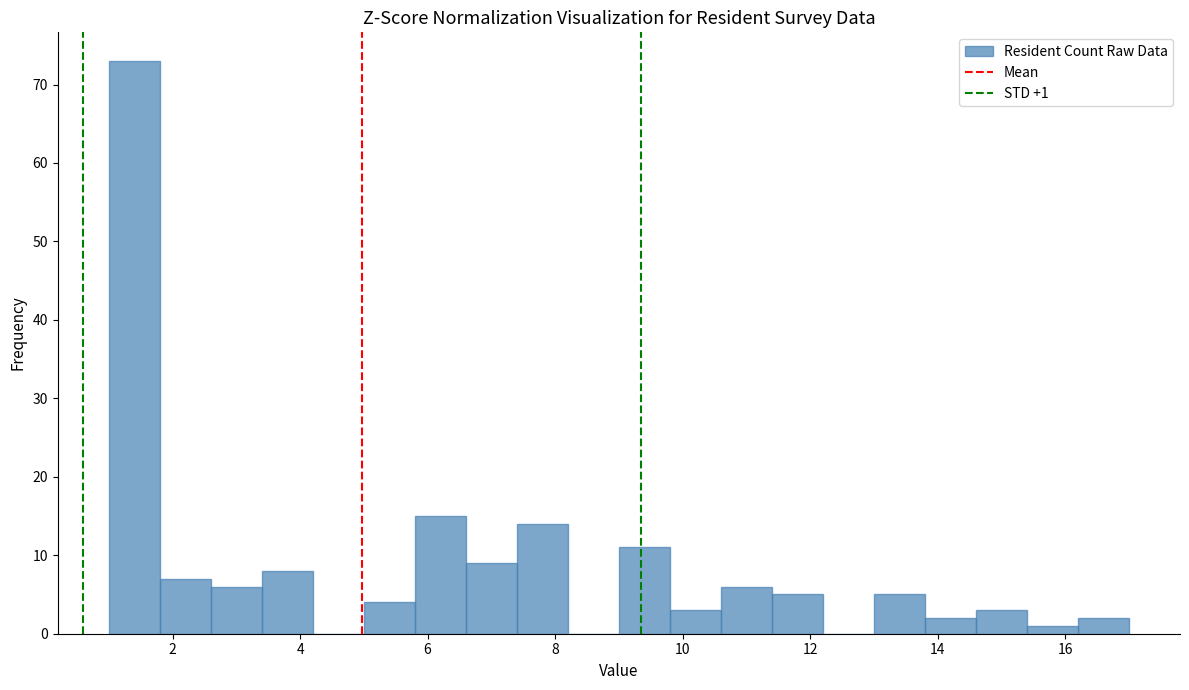

Which range on the x-axis has the tallest bar?

1.0 to 1.8